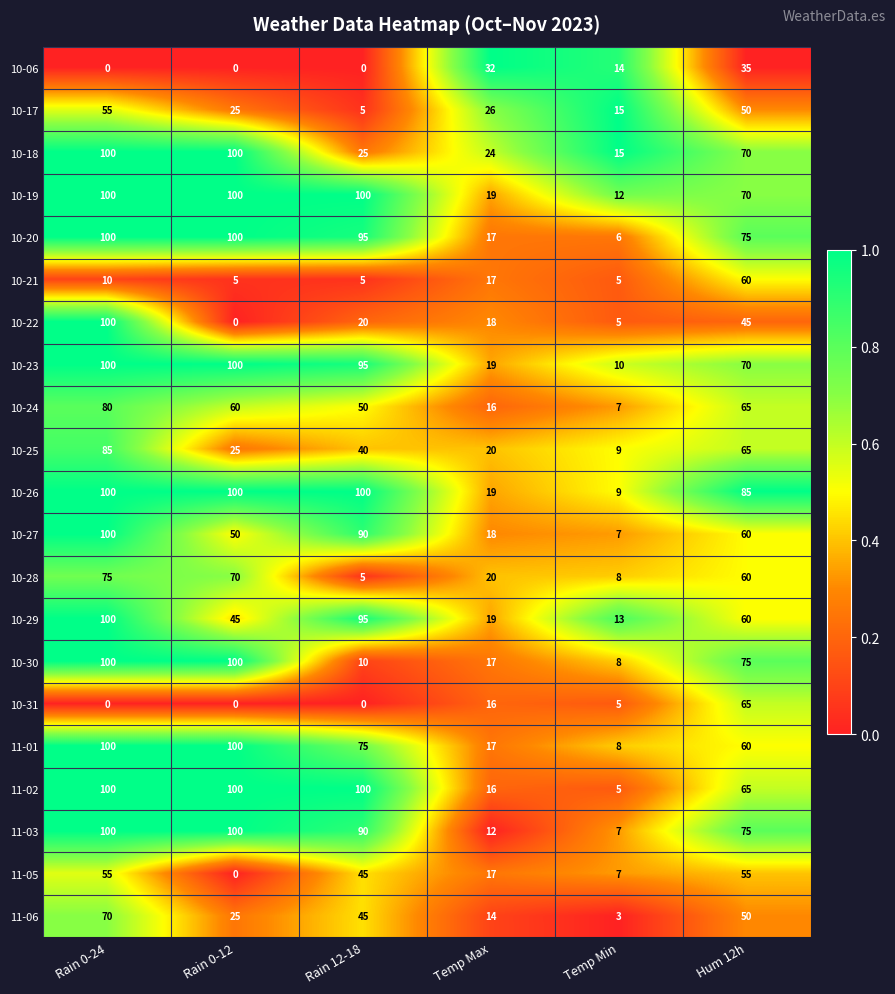

Is it true that 10-26 equals 100 at Rain 0-24?

True